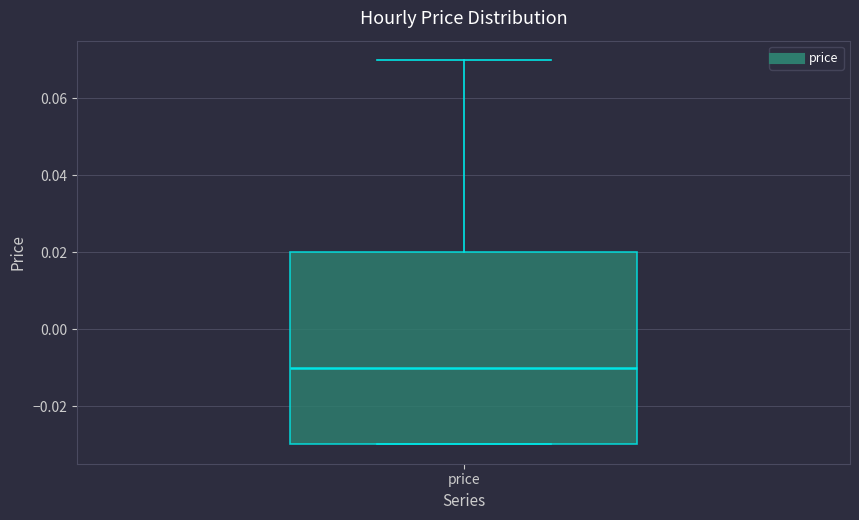

Transcribe this box plot: give where the median line is, the range the box spans, and where the two whiskers end, as read against the y-axis. The values are not printed on the chart, so give them approximately, as read against the axis.

median -0.01, box -0.03 to 0.02, whiskers -0.03 to 0.07